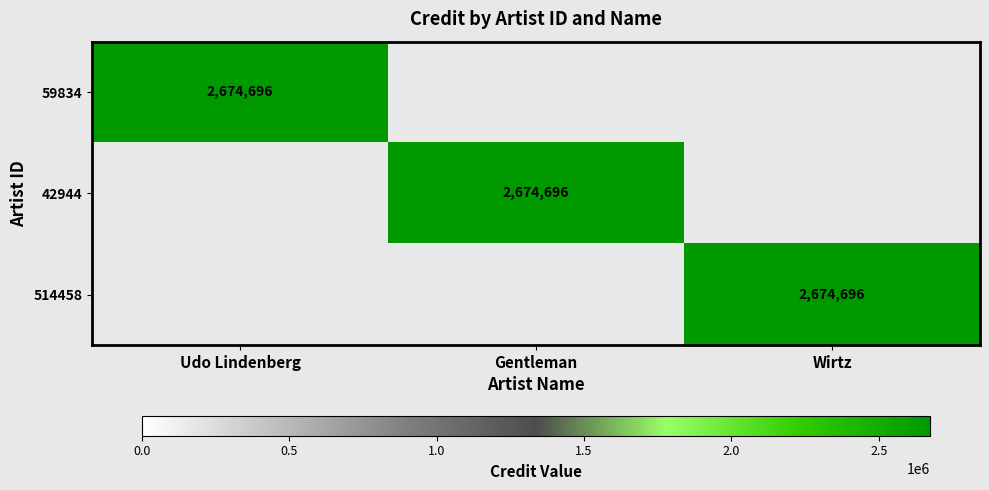

The value of 59834 at Udo Lindenberg is 2674696. True or false?

True